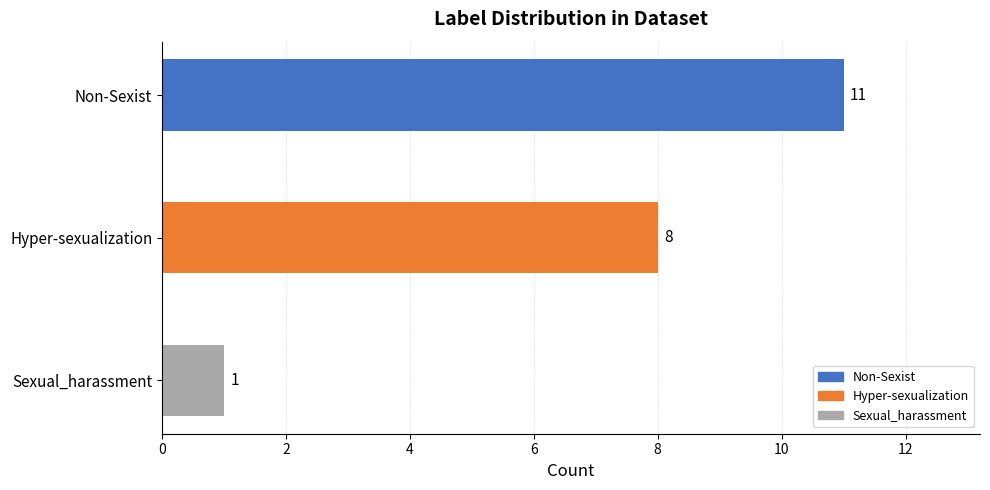

What is the label of the 2nd bar from the bottom?

Hyper-sexualization